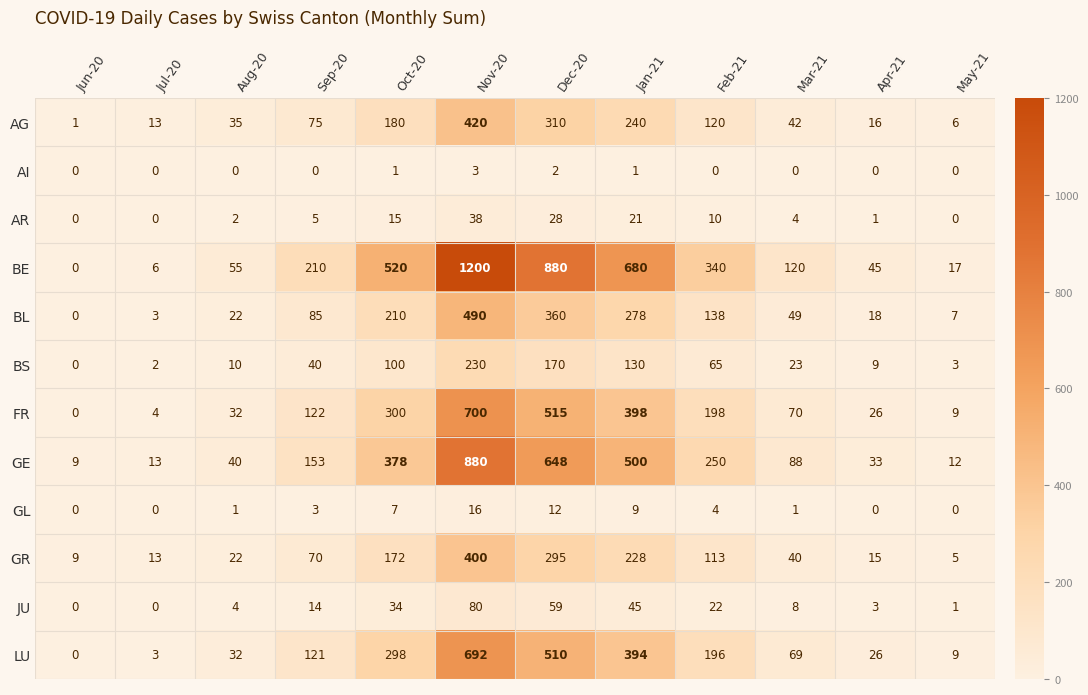

What is the spread (max minus min) of values at Jul-20?

13